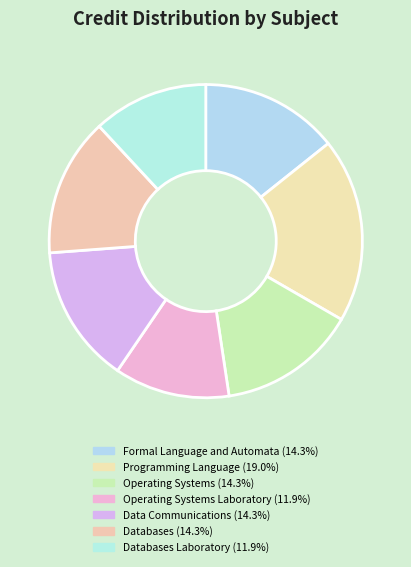

How many segments does this pie chart have?

7